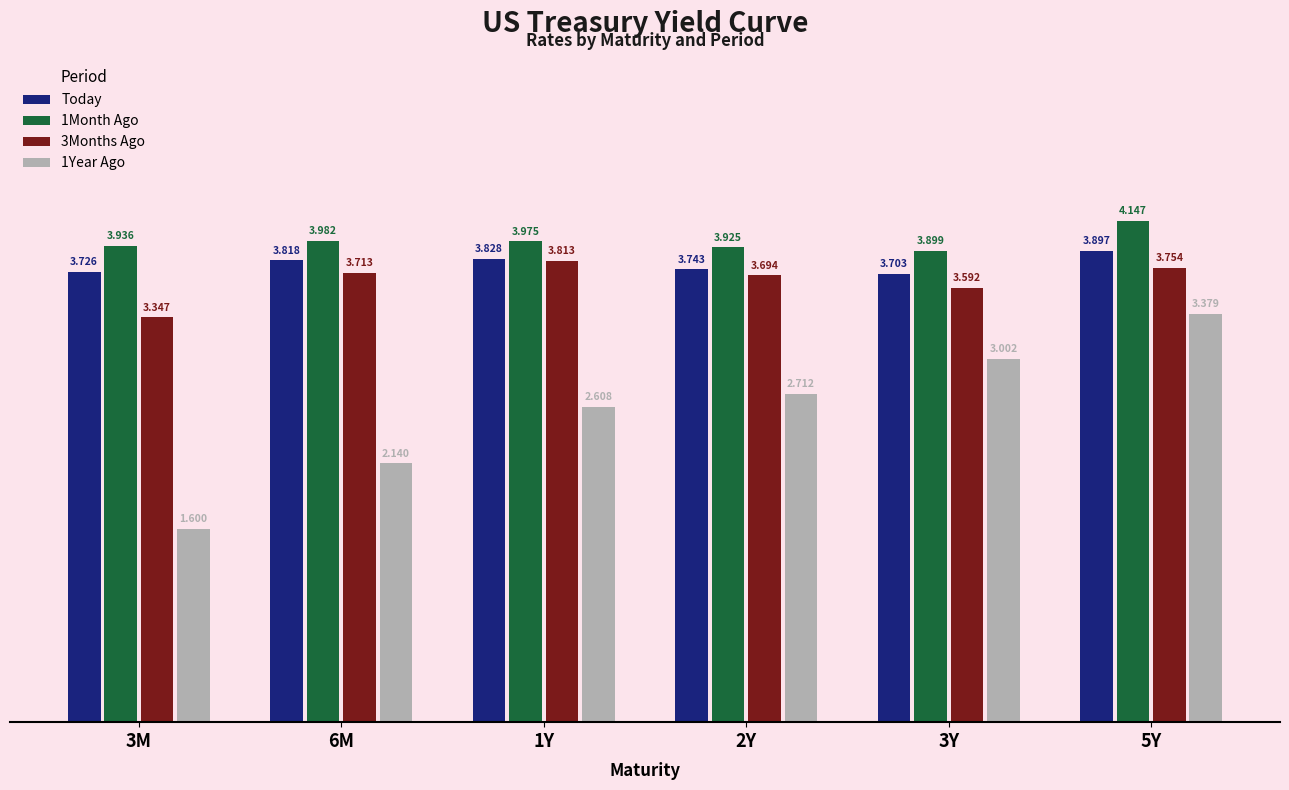

True or false: Today has a value of 5.8 at 3M.

False